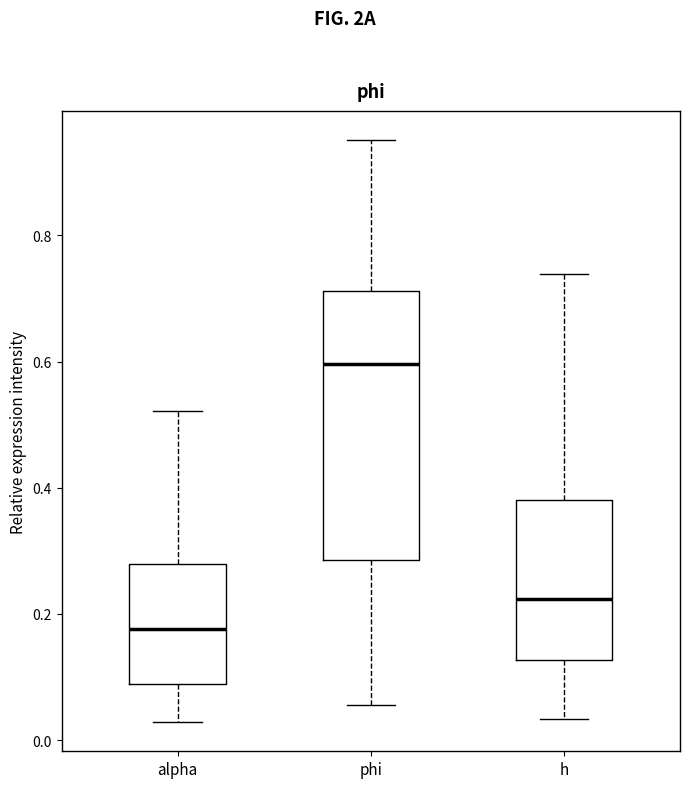

Reading left to right, transcribe this box plot: for each box, give where its median line is, the range the box spans, and where its two whiskers end, as read against the y-axis. The values are not printed on the chart, so give them approximately, as read against the axis.

alpha: median 0.18, box 0.08 to 0.28, whiskers 0.02 to 0.52
phi: median 0.60, box 0.28 to 0.72, whiskers 0.06 to 0.96
h: median 0.22, box 0.12 to 0.38, whiskers 0.04 to 0.74